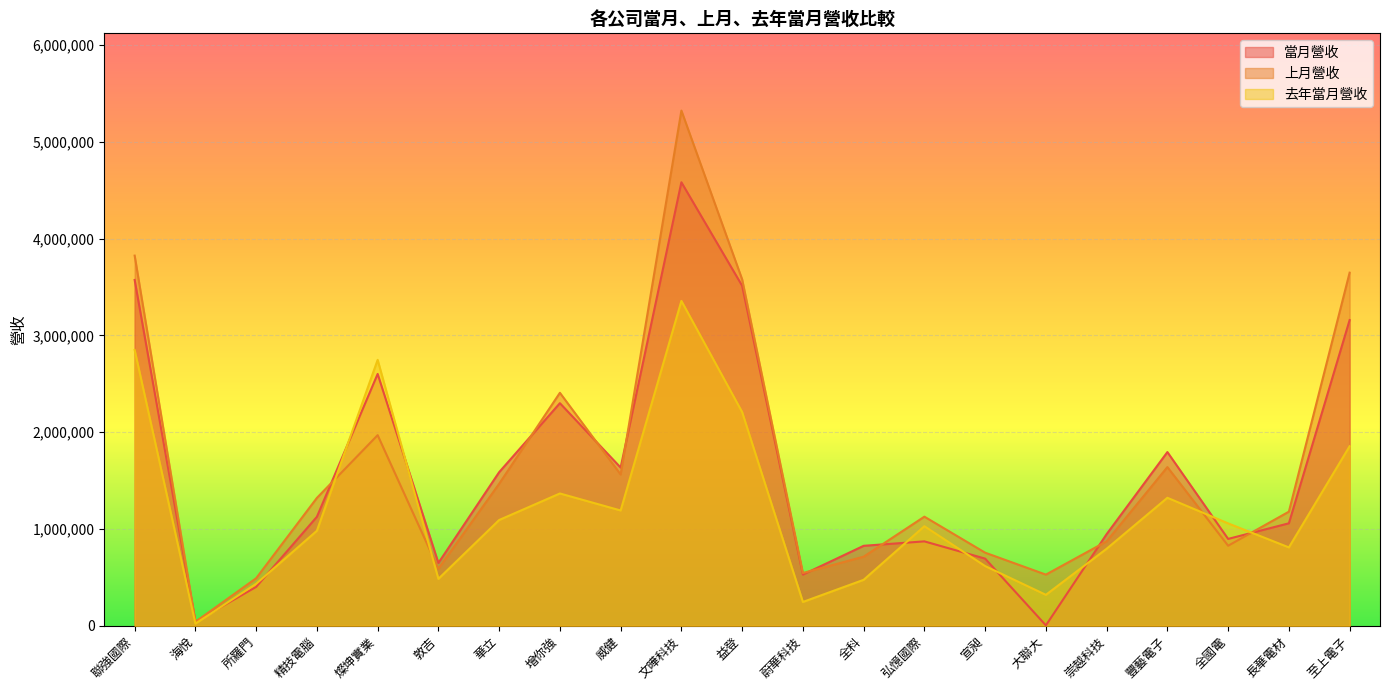

What is the label of the 4th point from the left?

精技電腦